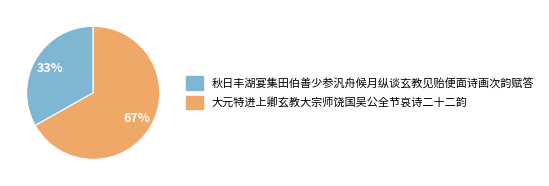

Which slice is the smallest?

秋日丰湖宴集田伯善少参汎舟候月纵谈玄教见贻便面诗画次韵赋答